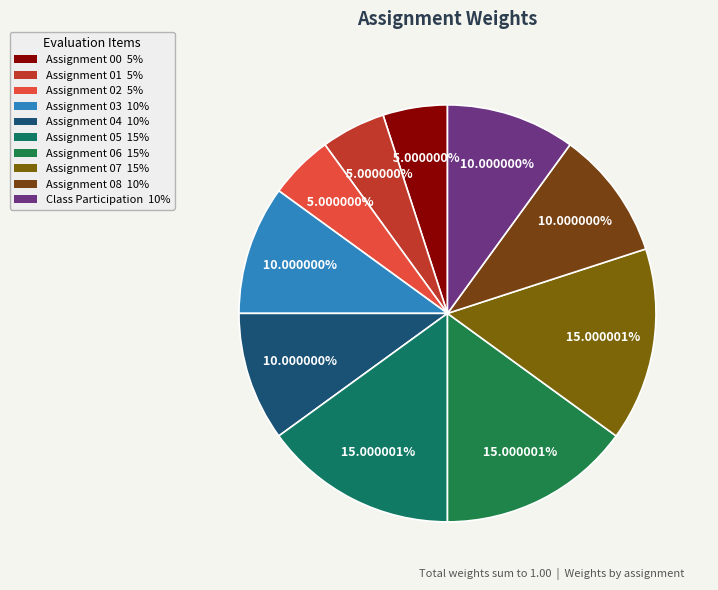

How many segments does this pie chart have?

10